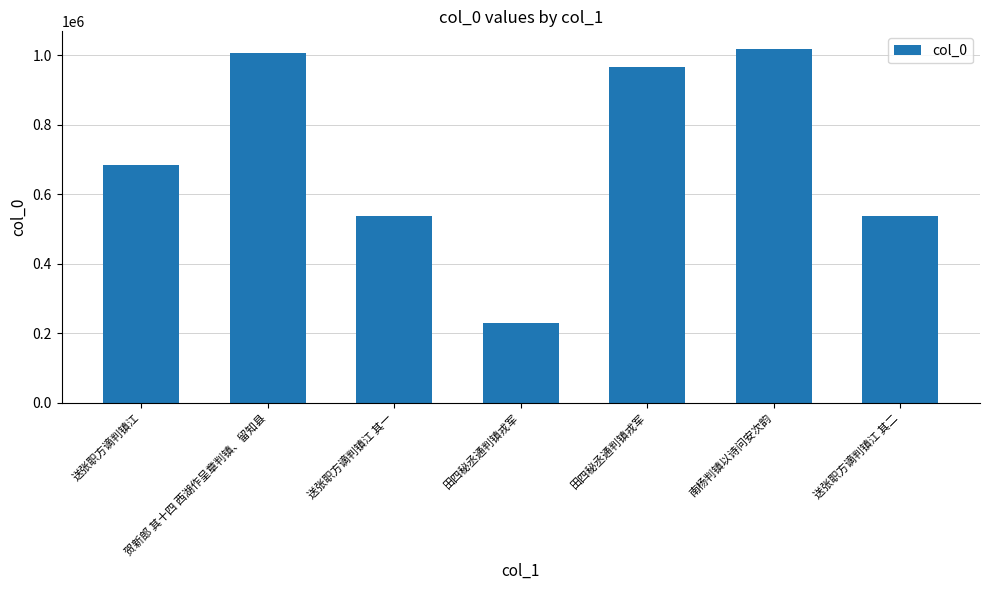

How many distinct data groups are displayed?

1